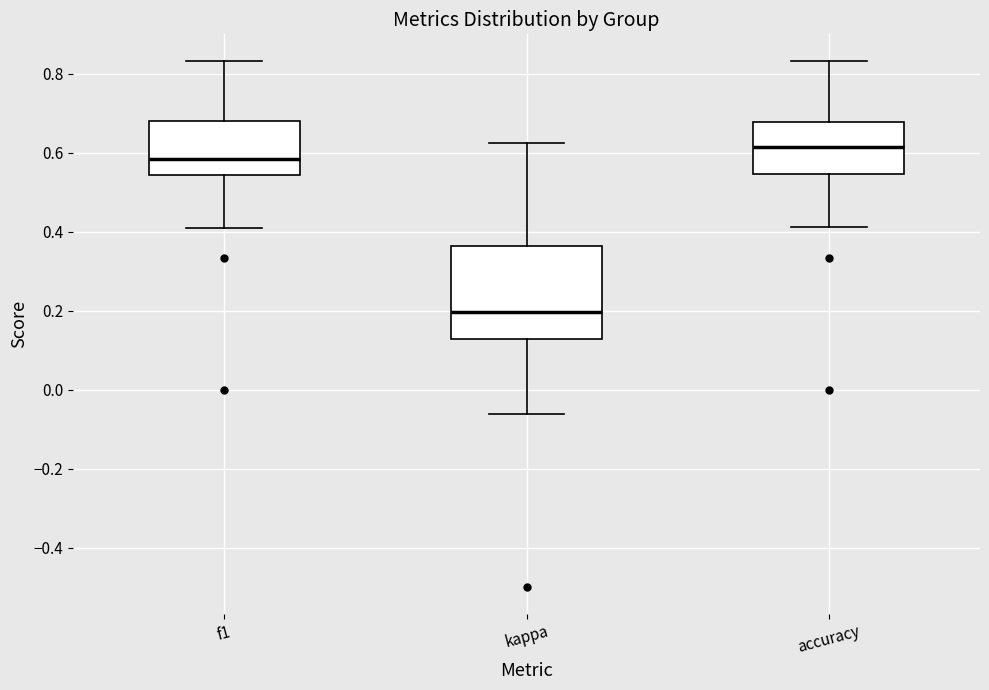

Where is the lower edge of the box for accuracy on the y-axis? The values are not printed on the chart, so give them approximately, as read against the axis.

0.54